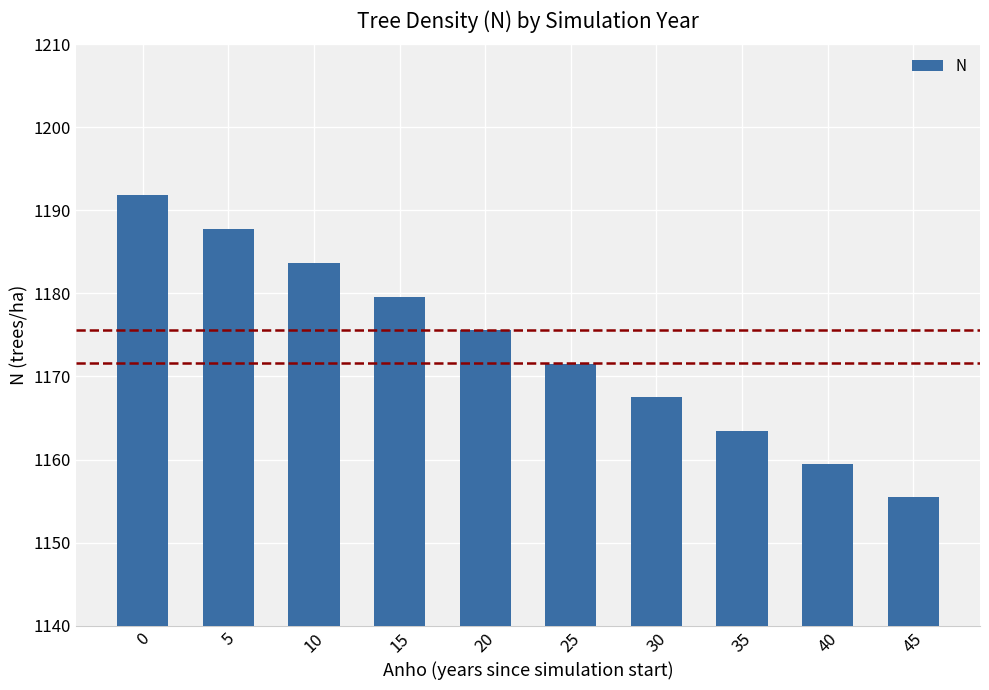

The value at 30 is 1627.4. True or false?

False